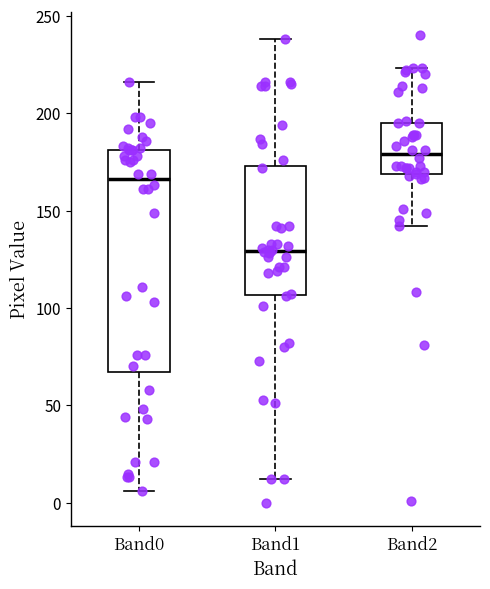

Reading left to right, read every box against the y-axis: the position of its median line, the range the box covers, and the ends of its whiskers. The values are not printed on the chart, so give them approximately, as read against the axis.

Band0: median 165, box 65 to 180, whiskers 5 to 215
Band1: median 130, box 105 to 175, whiskers 10 to 240
Band2: median 180, box 170 to 195, whiskers 140 to 225